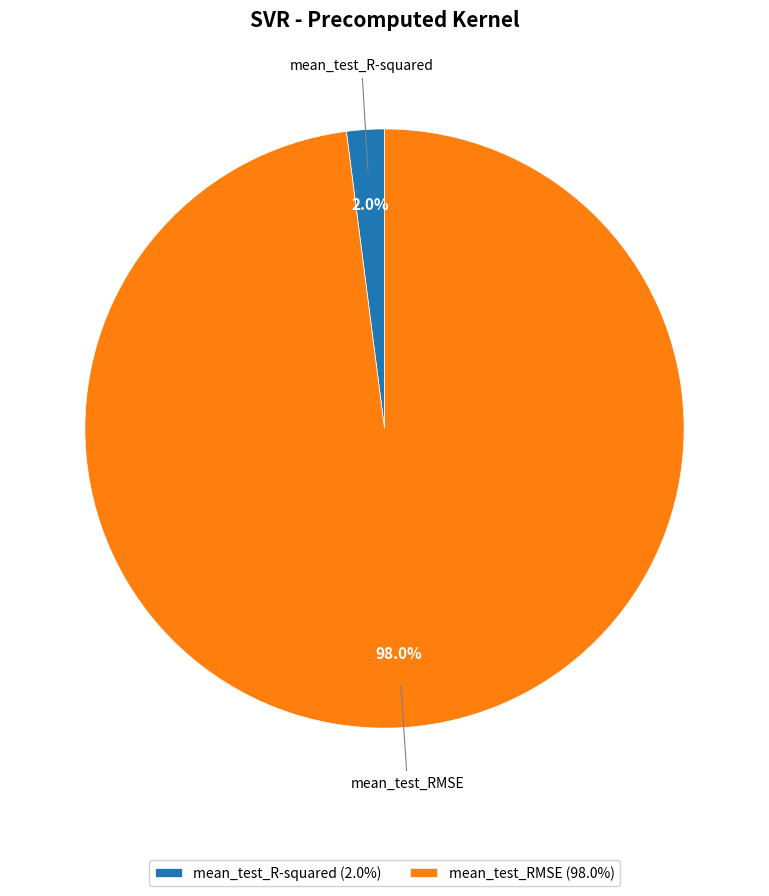

Is it true that mean_test_R-squared is 2% of the pie?

True